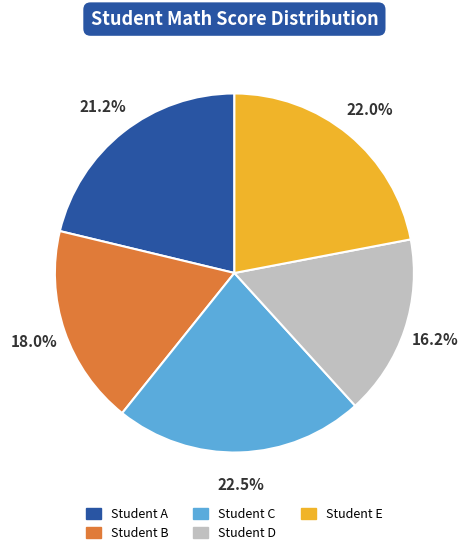

What is the largest slice in the pie chart?

Student C